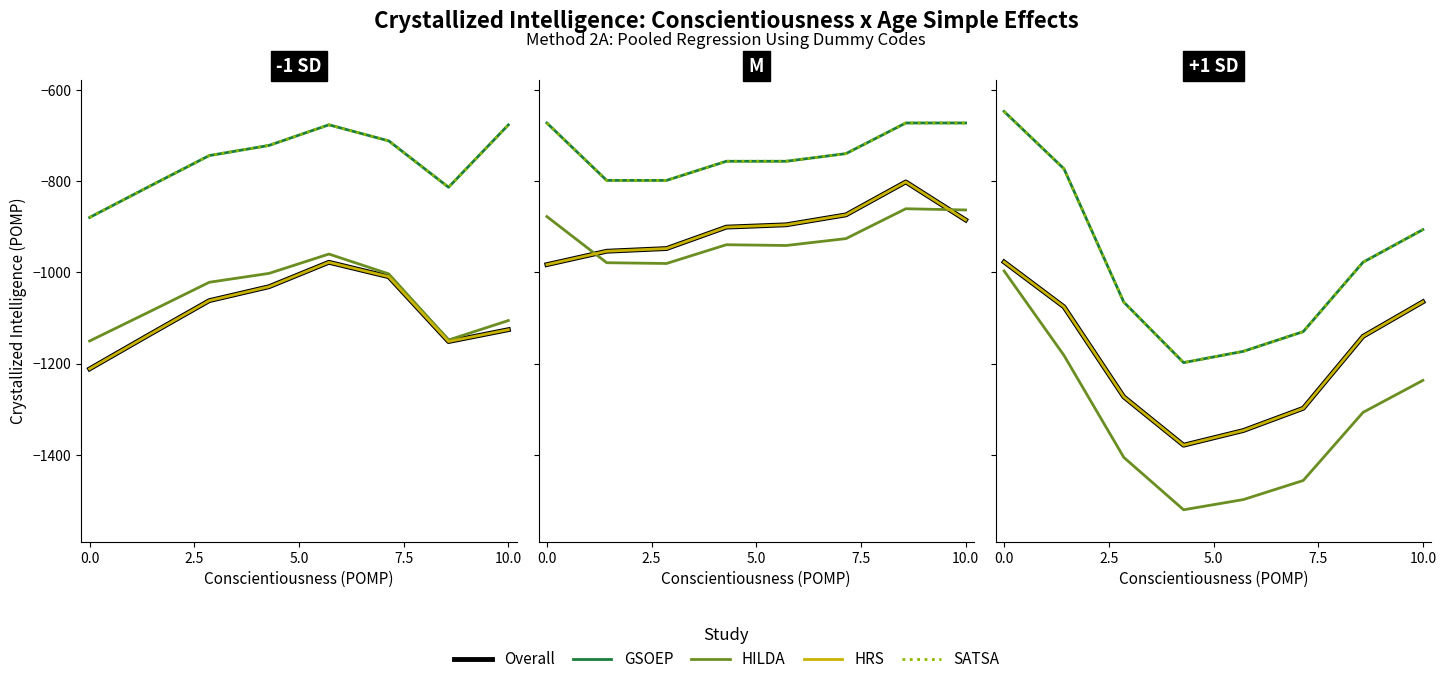

What is the difference between the second highest and second lowest values in the HILDA series?

316.4